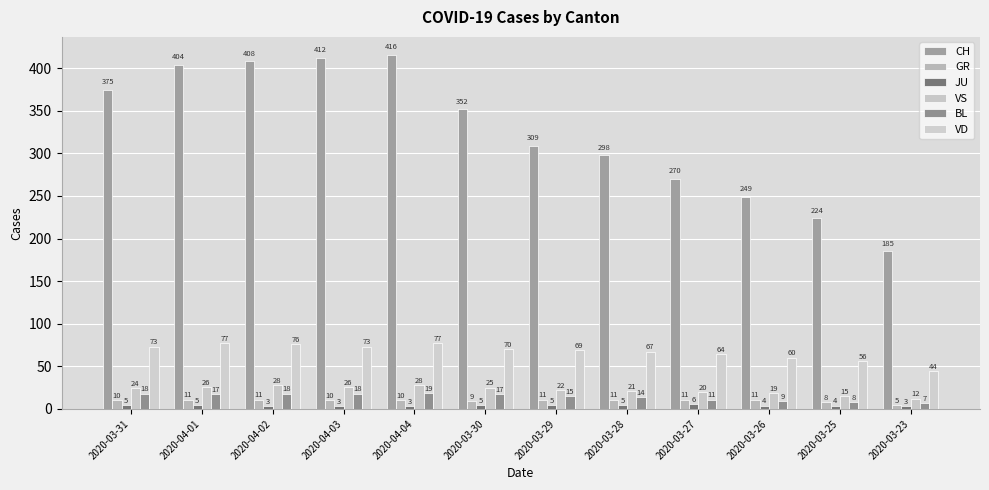

At which category is the sum across all series the highest?

2020-04-04